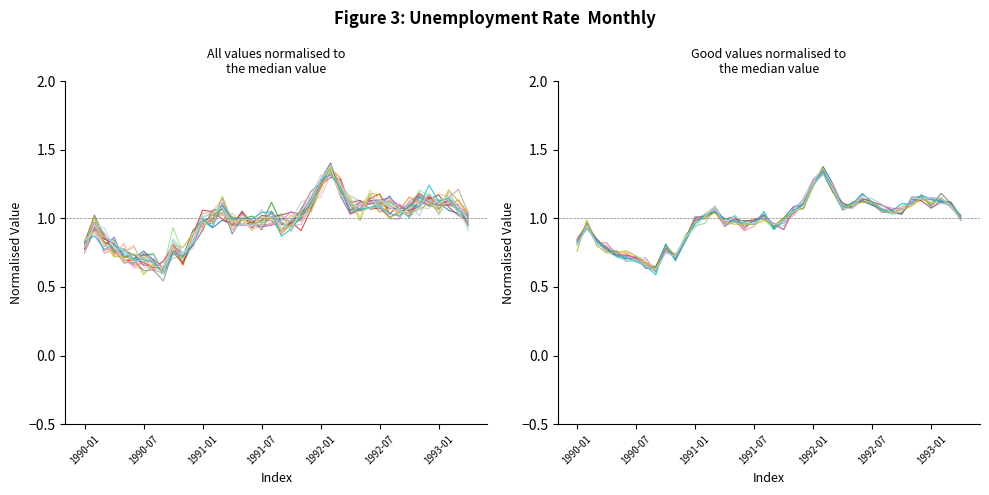

What is the average value?

1.0